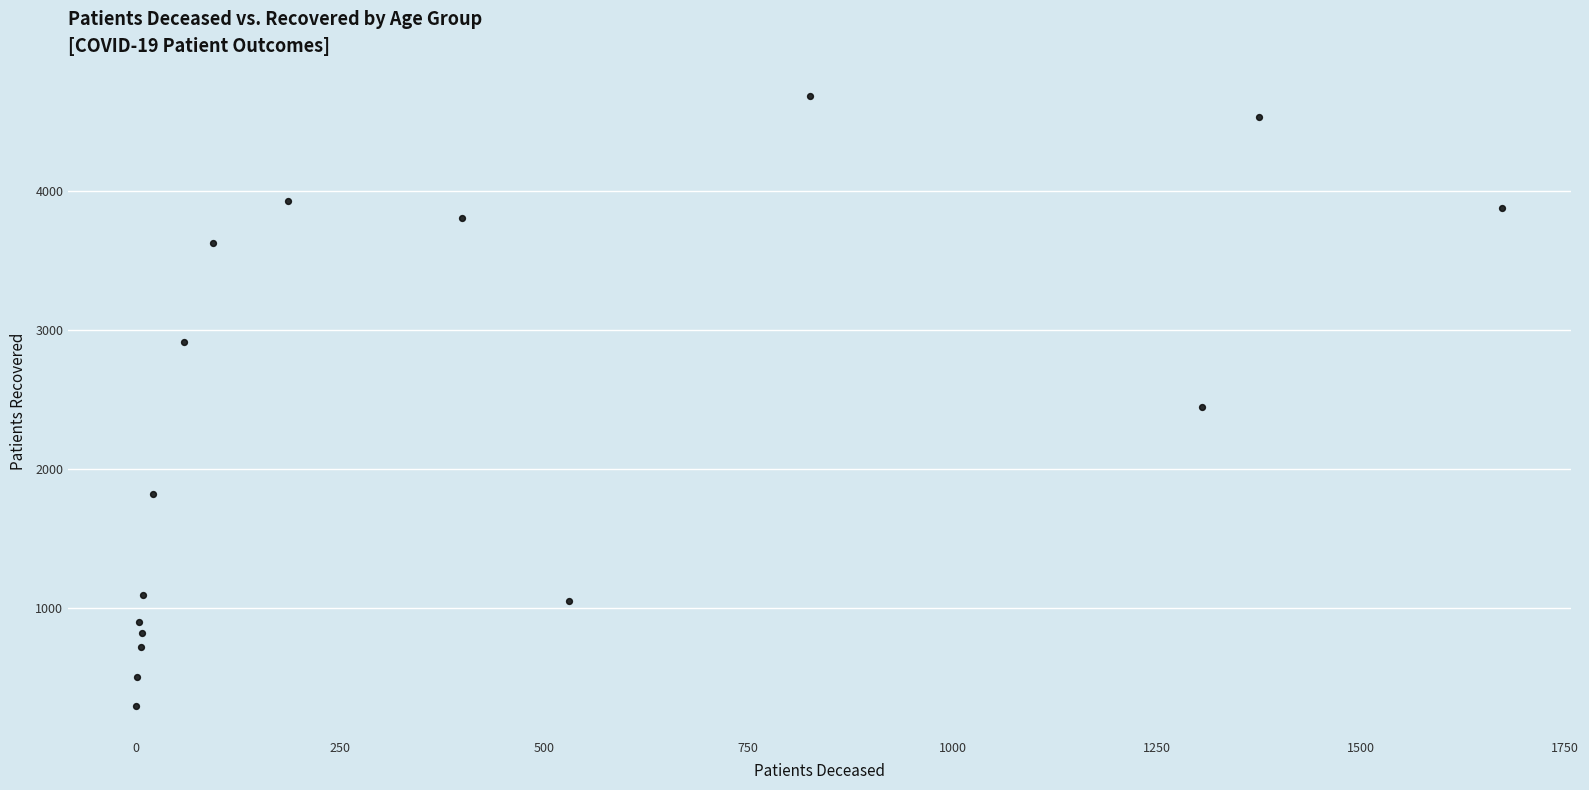

What is the range of Y values (max minus min)?

4392